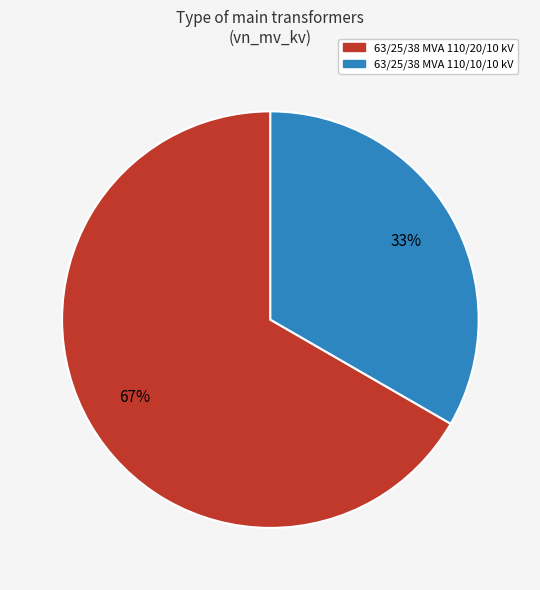

To the nearest percent, what is the combined percentage of 63/25/38 MVA 110/20/10 kV and 63/25/38 MVA 110/10/10 kV?

100%